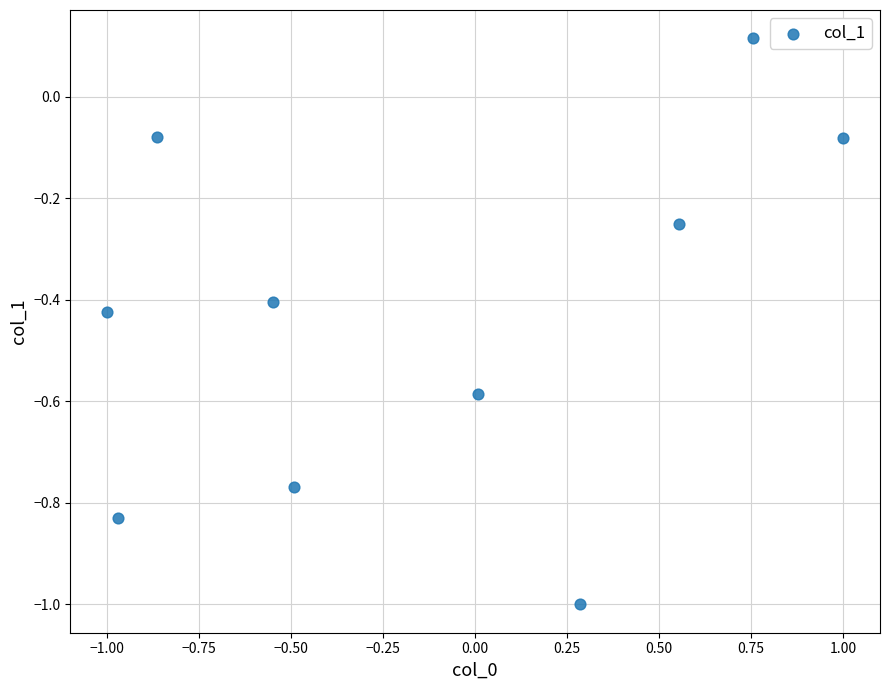

What is the range of X values (max minus min)?

2.0